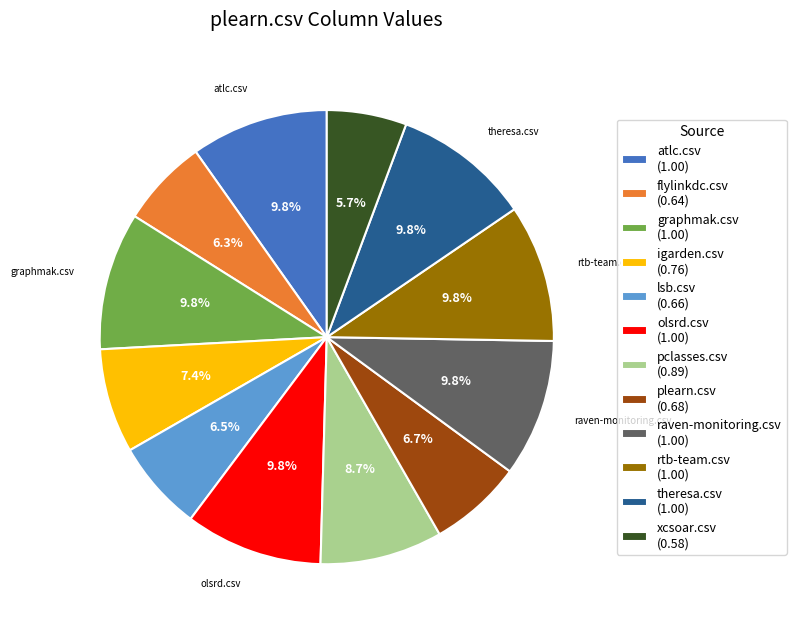

Does any single category account for the majority?

No